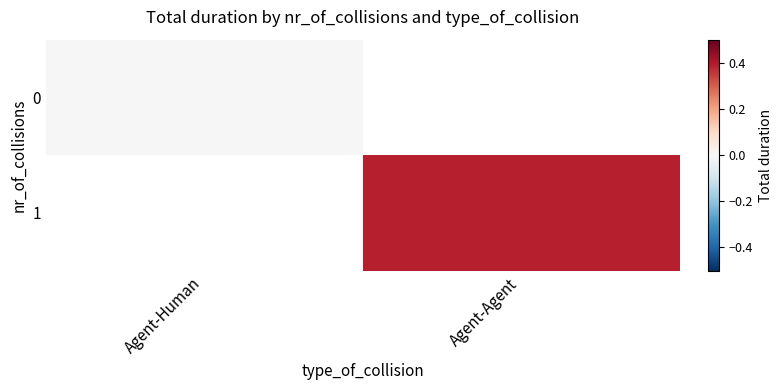

At which category does the chart reach its peak across all series?

Agent-Agent